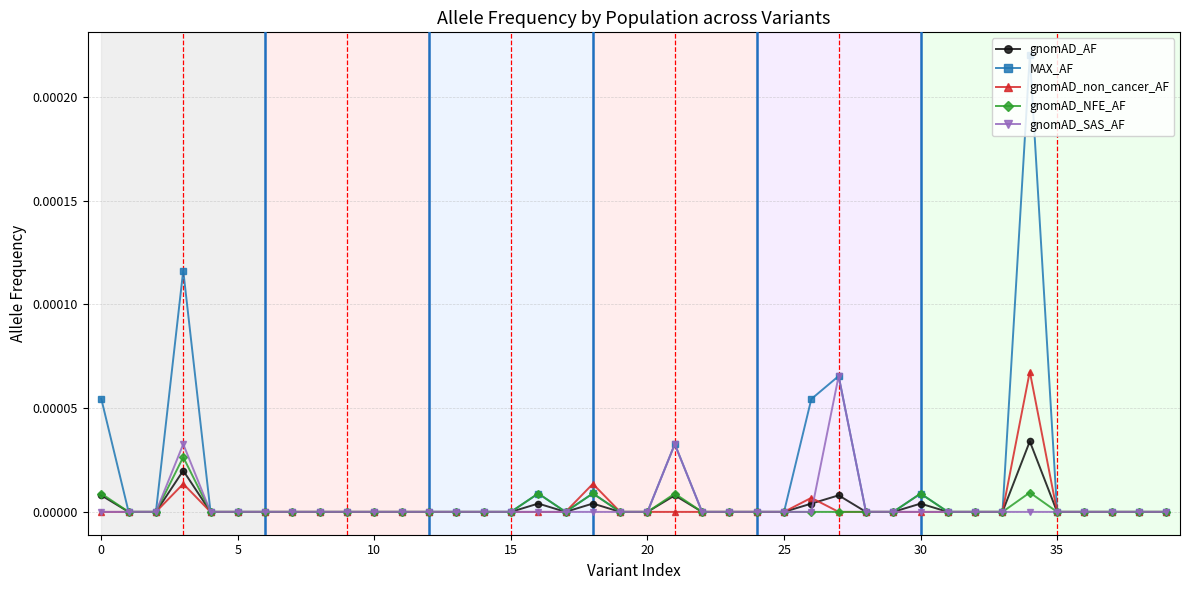

Which series has the largest total across all categories?

MAX_AF